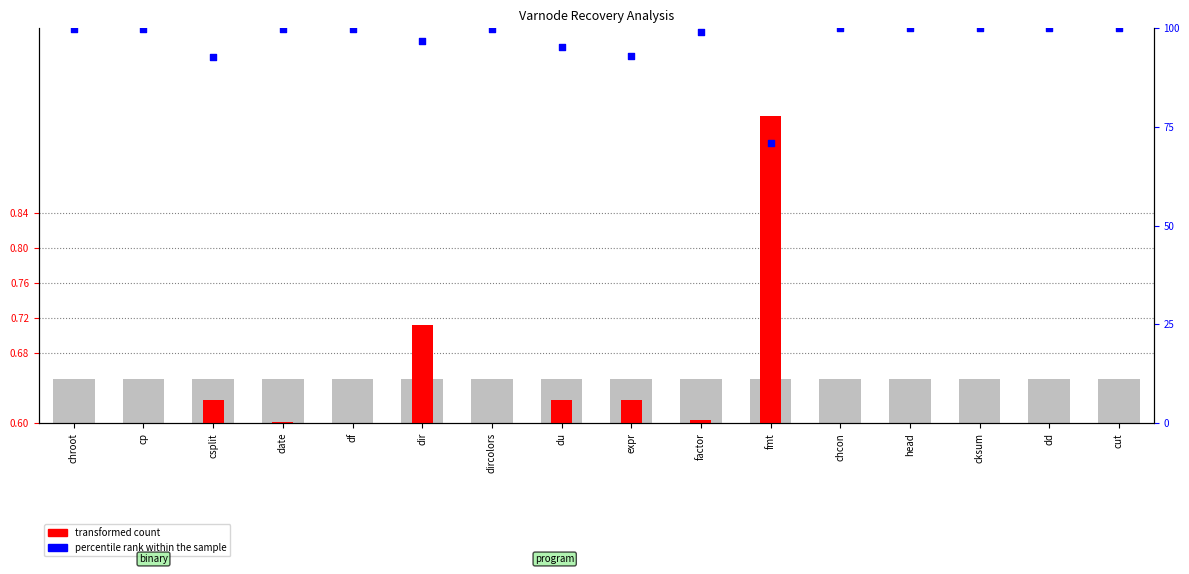

At how many categories does at least one series exceed 79?

15